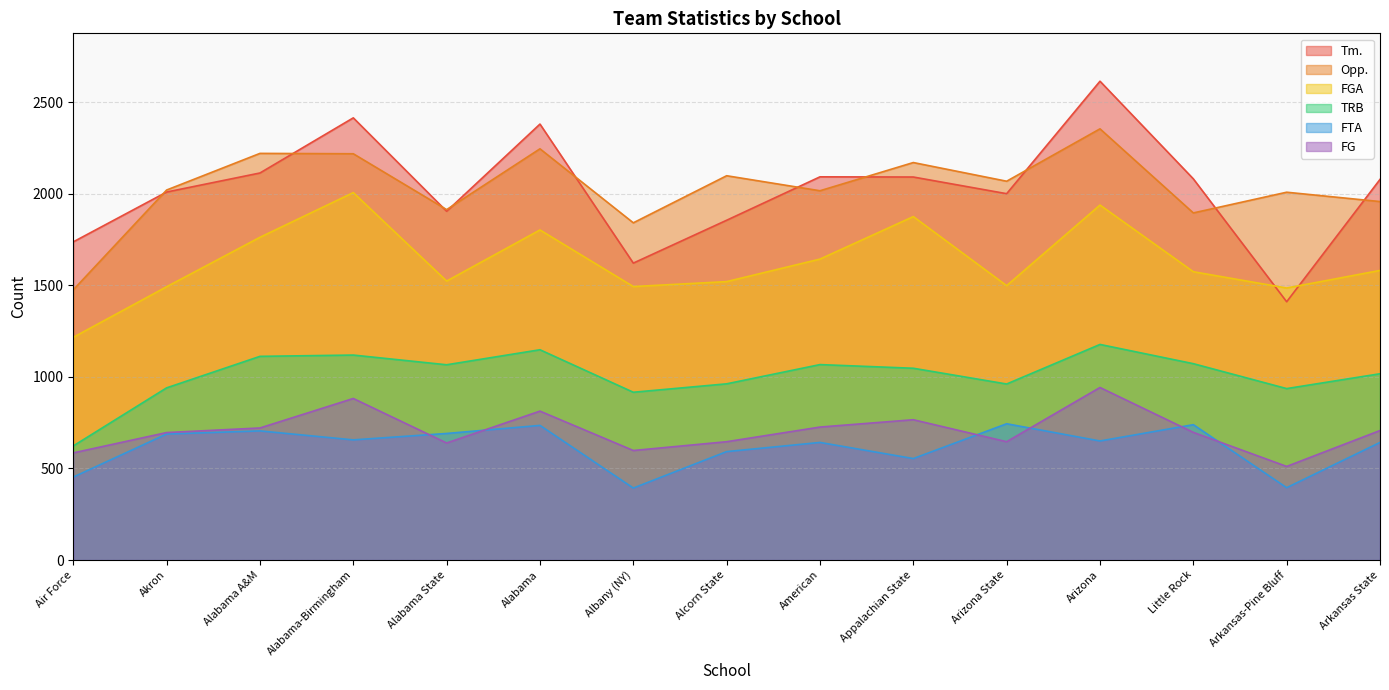

What is the highest value of the Opp. series?

2354